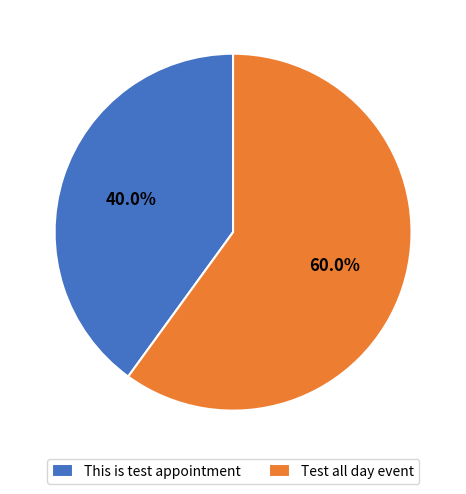

To the nearest percent, what is the average slice percentage?

50%